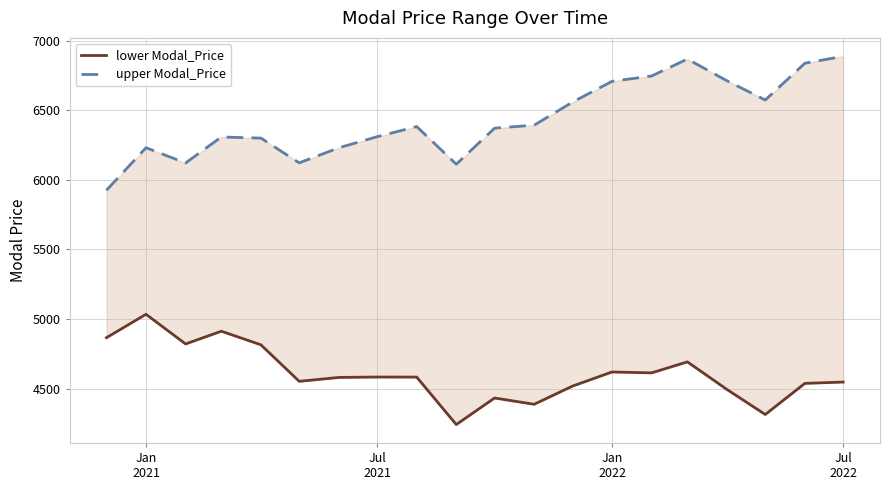

How many lines are shown in the chart?

2